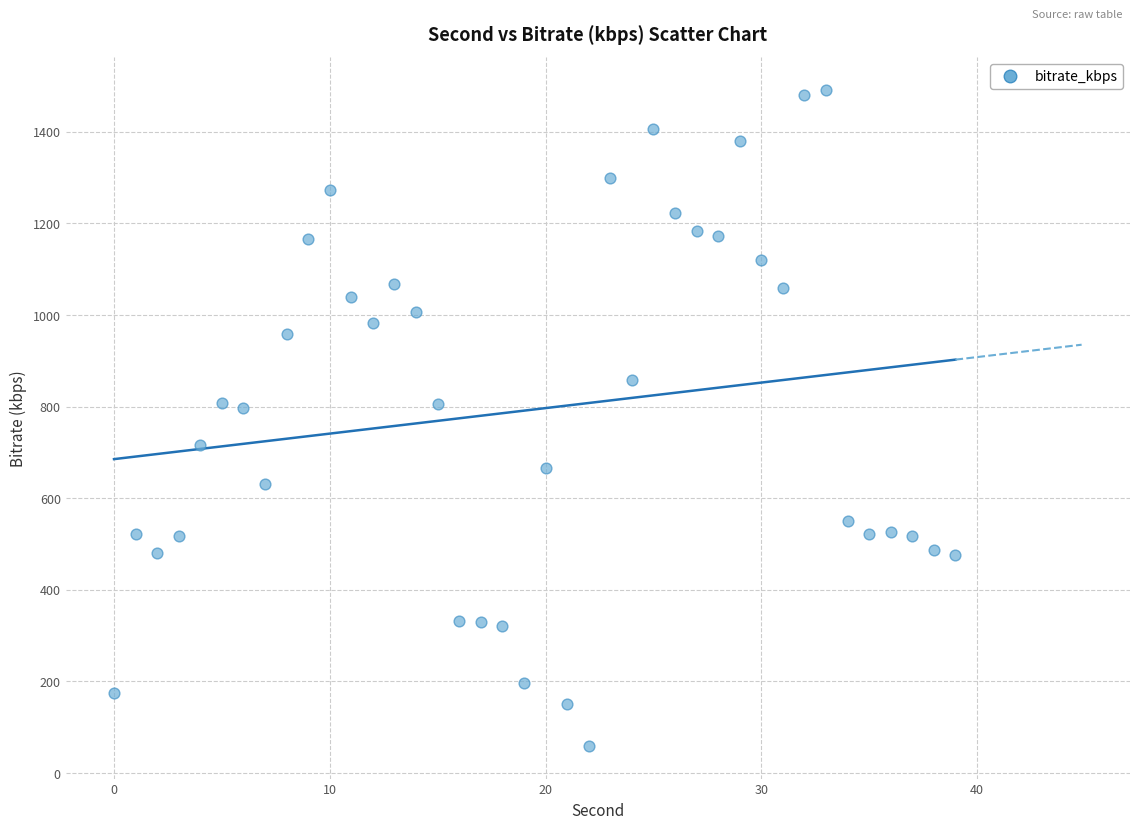

What is the range of Y values (max minus min)?

1432.0